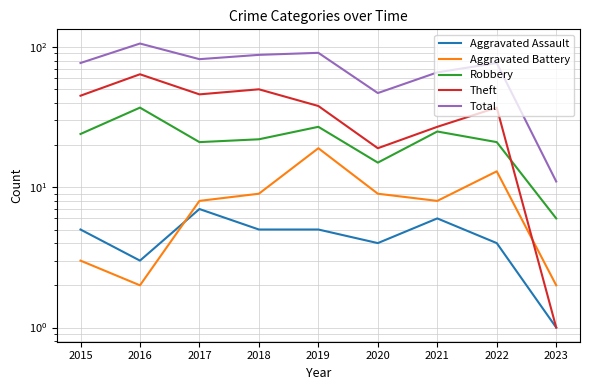

True or false: Aggravated Battery has a value of 9 at 2018.

True